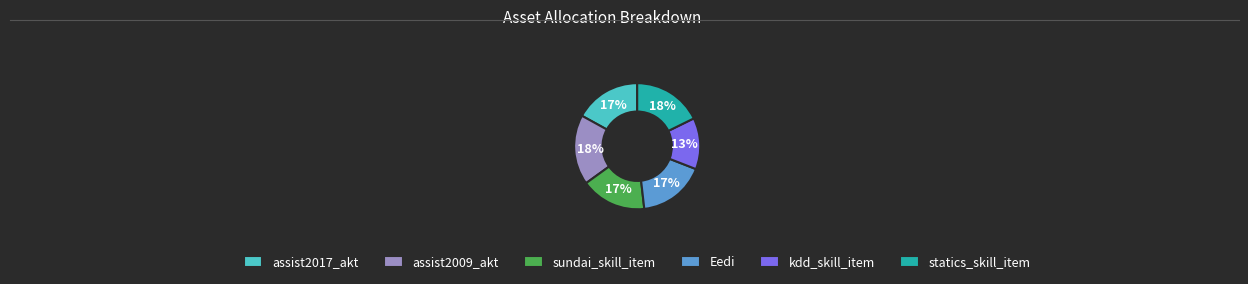

Do kdd_skill_item and assist2017_akt together represent more than half of the pie?

No